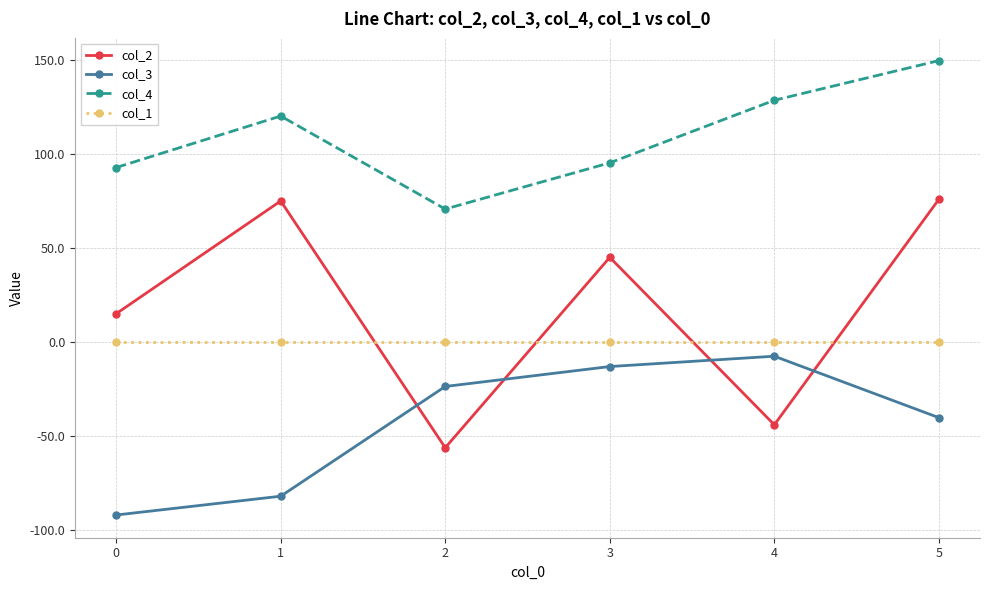

Rank the series by their maximum value, from lowest to highest.

col_3, col_1, col_2, col_4